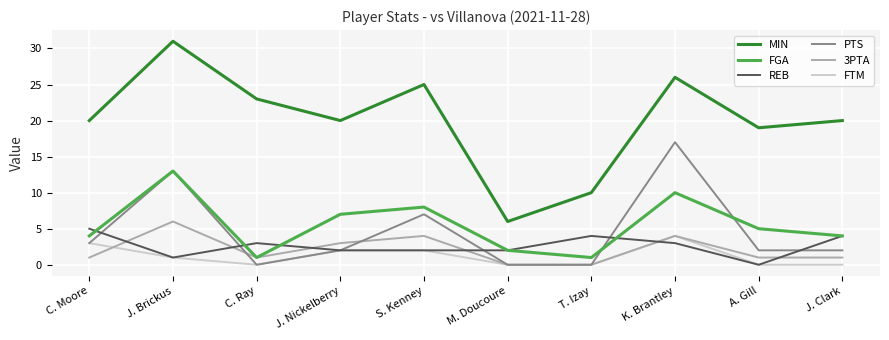

Which series has the largest total across all categories?

MIN